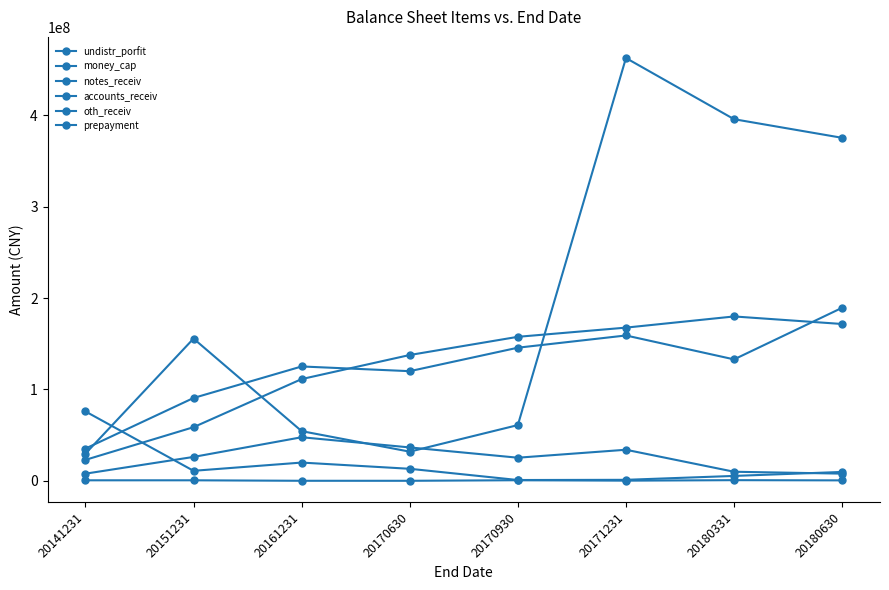

The accounts_receiv series shows 65206478.1 at 20180630. True or false?

False